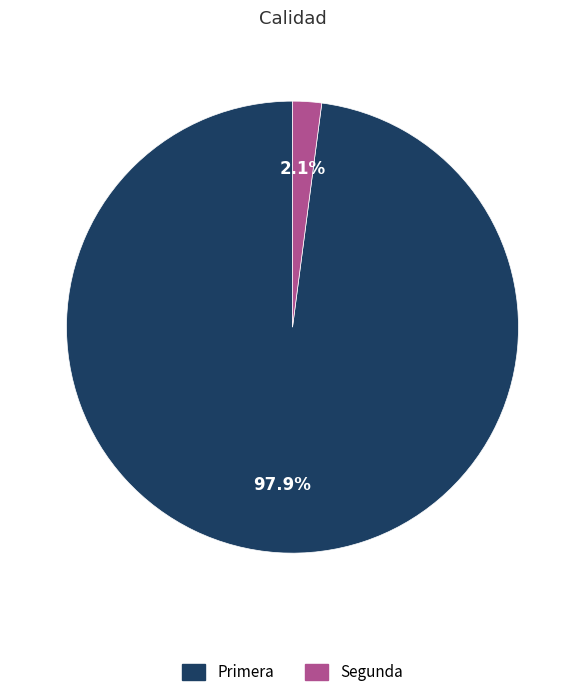

Between Segunda and Primera, which is larger?

Primera